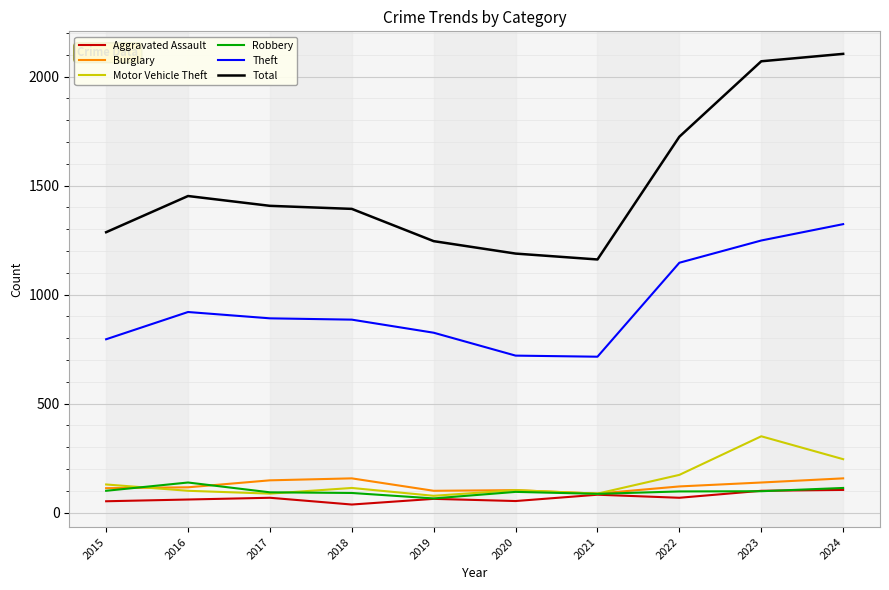

What is the highest value of the Burglary series?

157